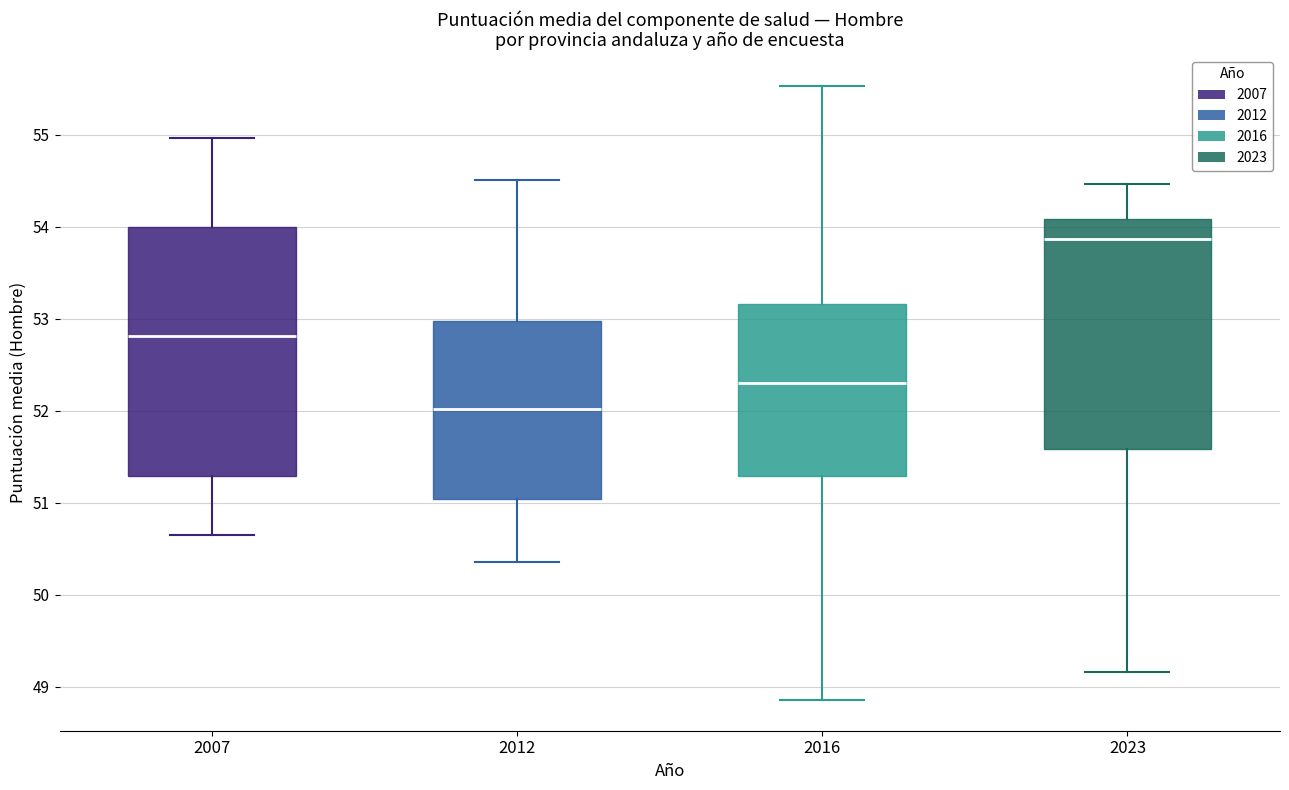

Reading left to right, transcribe this box plot: for each box, give where its median line is, the range the box spans, and where its two whiskers end, as read against the y-axis. The values are not printed on the chart, so give them approximately, as read against the axis.

2007: median 52.8, box 51.3 to 54.0, whiskers 50.7 to 55.0
2012: median 52.0, box 51.0 to 53.0, whiskers 50.4 to 54.5
2016: median 52.3, box 51.3 to 53.2, whiskers 48.9 to 55.5
2023: median 53.9, box 51.6 to 54.1, whiskers 49.2 to 54.5